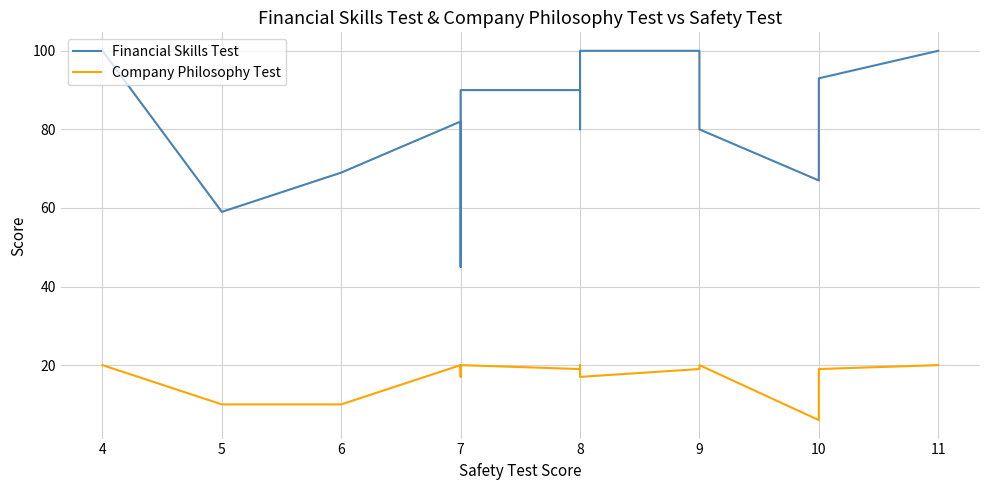

Reading left to right, transcribe all the data shown in this chart.

Financial Skills Test: 100	59	69	82	70	45	90	90	80	100	100	80	67	73	90	93	100
Company Philosophy Test: 20	10	10	20	20	17	20	19	20	17	19	20	6	17	19	19	20